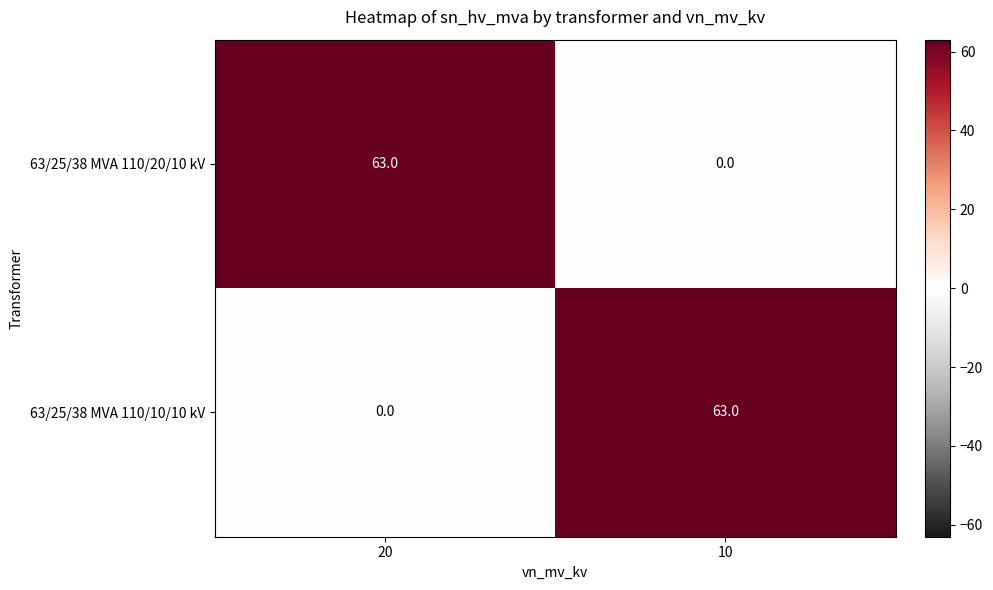

Reading left to right, transcribe all the data shown in this chart.

63/25/38 MVA 110/20/10 kV: 63	0
63/25/38 MVA 110/10/10 kV: 0	63